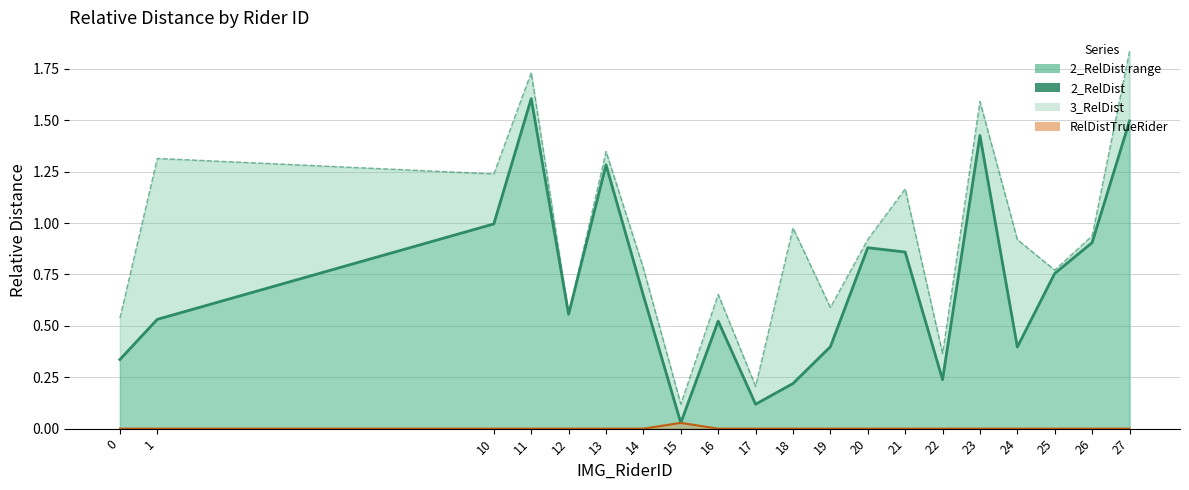

List the series in order of their peak value, lowest first.

RelDistTrueRider line, 2_RelDist, 3_RelDist